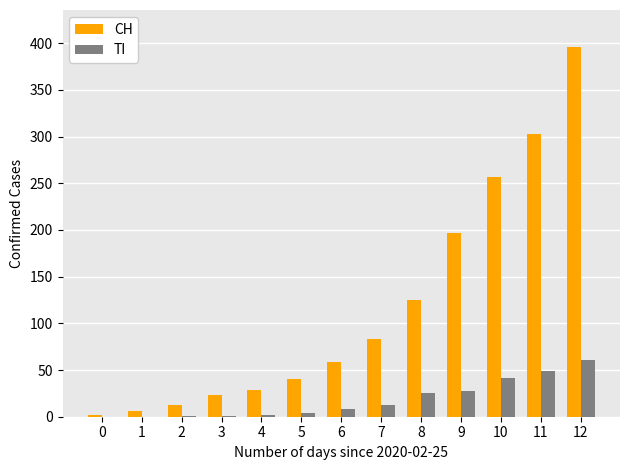

Is it true that TI equals 13 at 7?

True